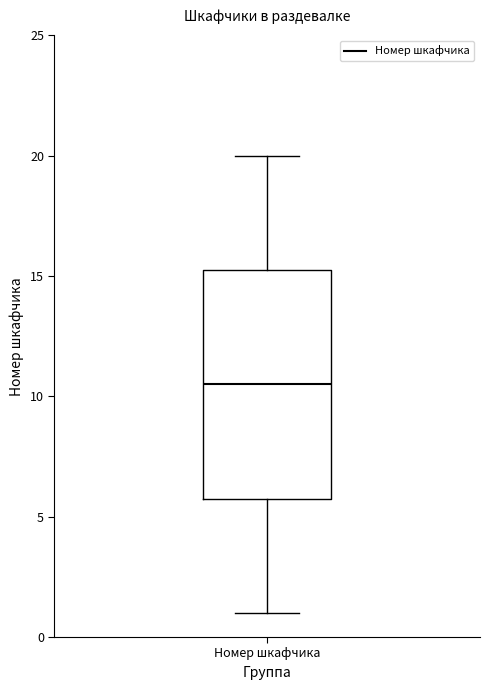

Read this box plot against the y-axis: the position of the median line, the range covered by the box, and the ends of both whiskers. The values are not printed on the chart, so give them approximately, as read against the axis.

median 10.5, box 6.0 to 15.5, whiskers 1.0 to 20.0